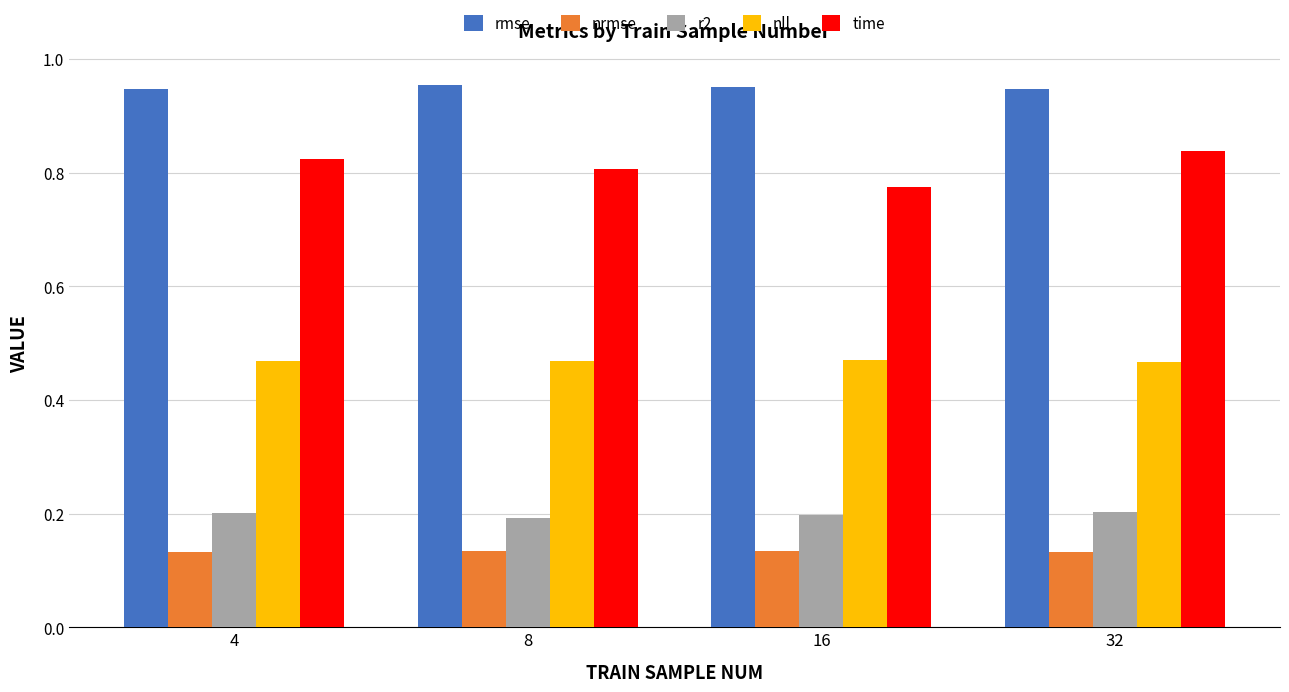

At which label does time reach its minimum?

16